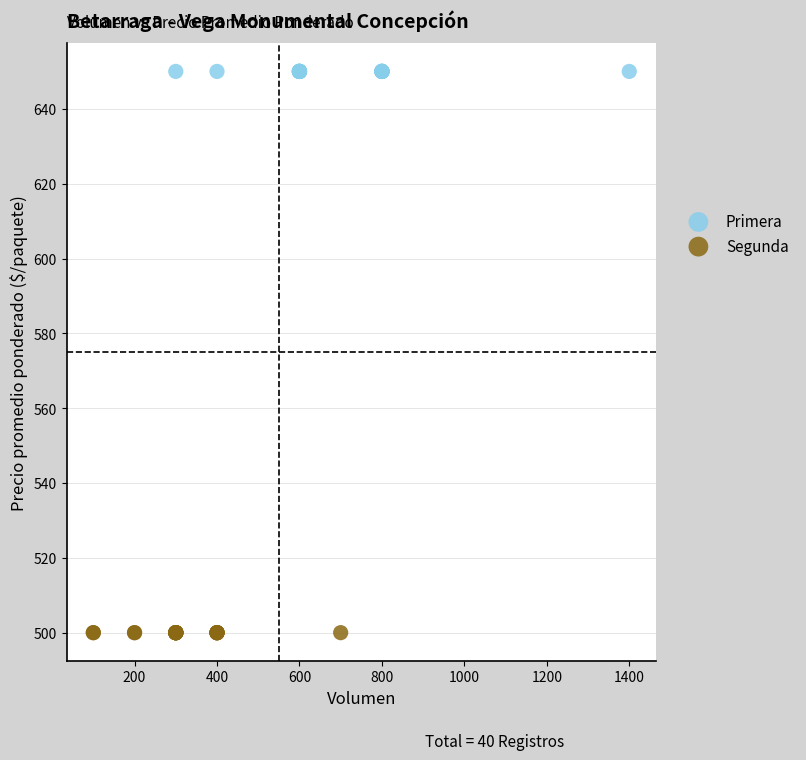

Which series contains the highest Y value?

Primera